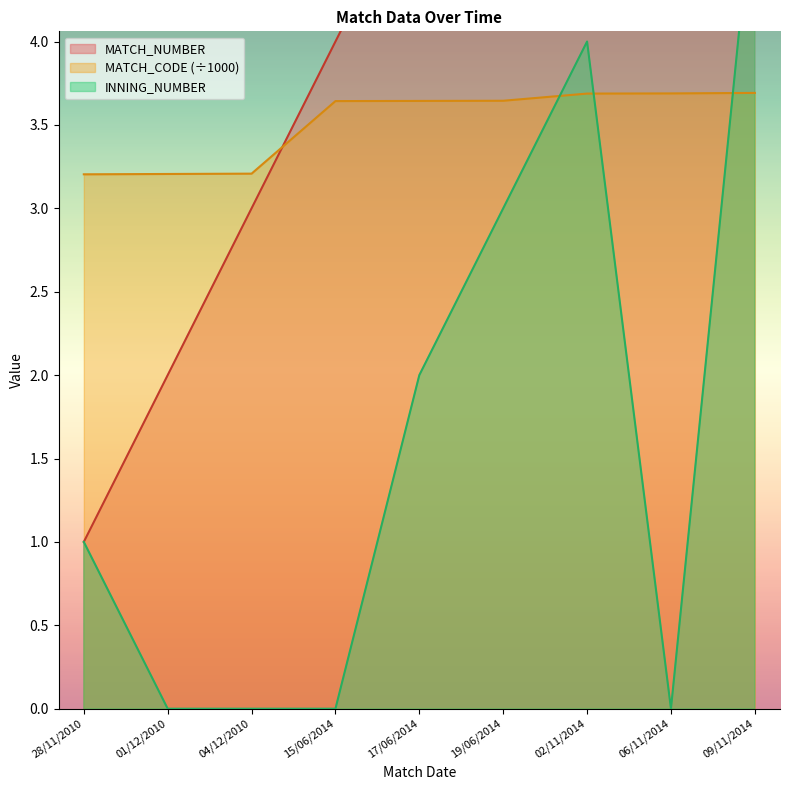

After their last crossing, which series has the higher values: INNING_NUMBER or MATCH_CODE?

INNING_NUMBER